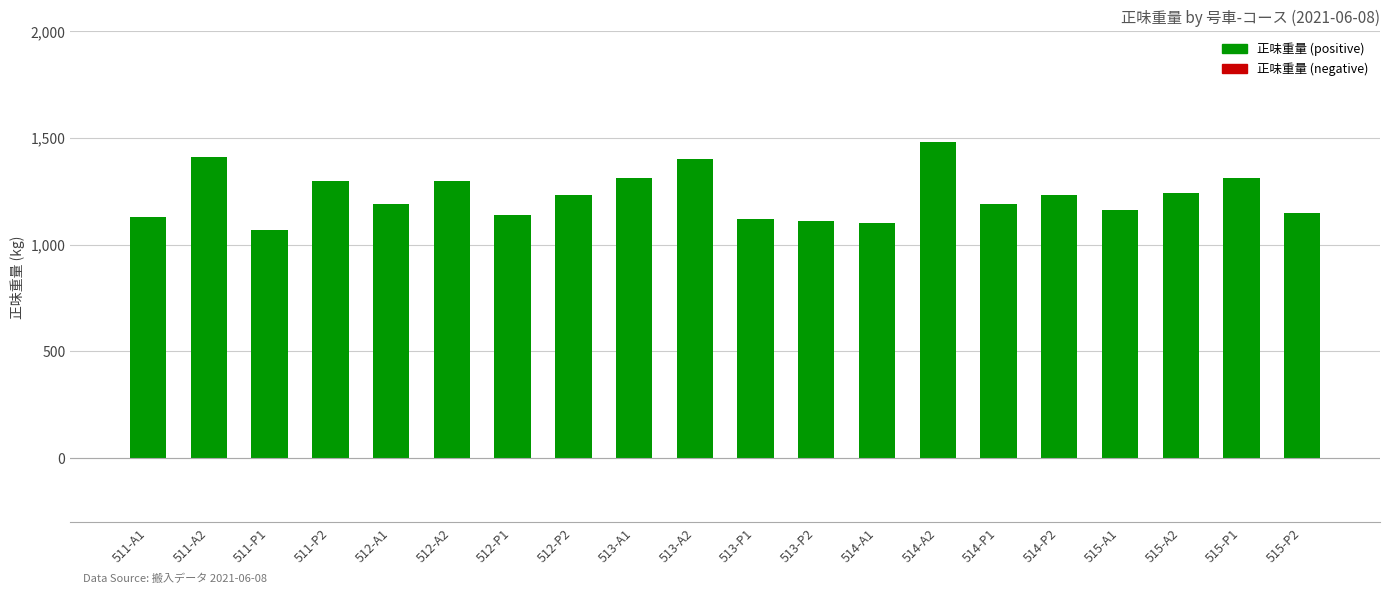

What is the label of the 2nd bar from the right?

515-P1